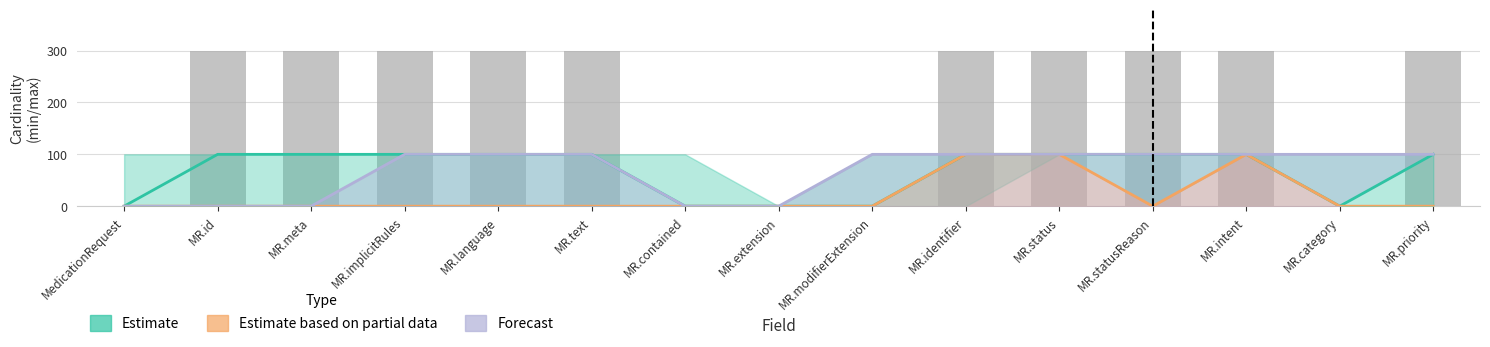

Which series changed the most between MR.id and MR.meta?

Estimate